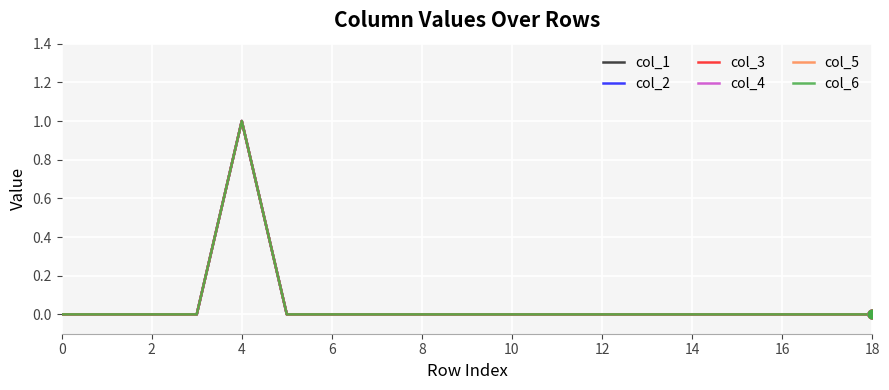

At how many categories does at least one series exceed 0?

1